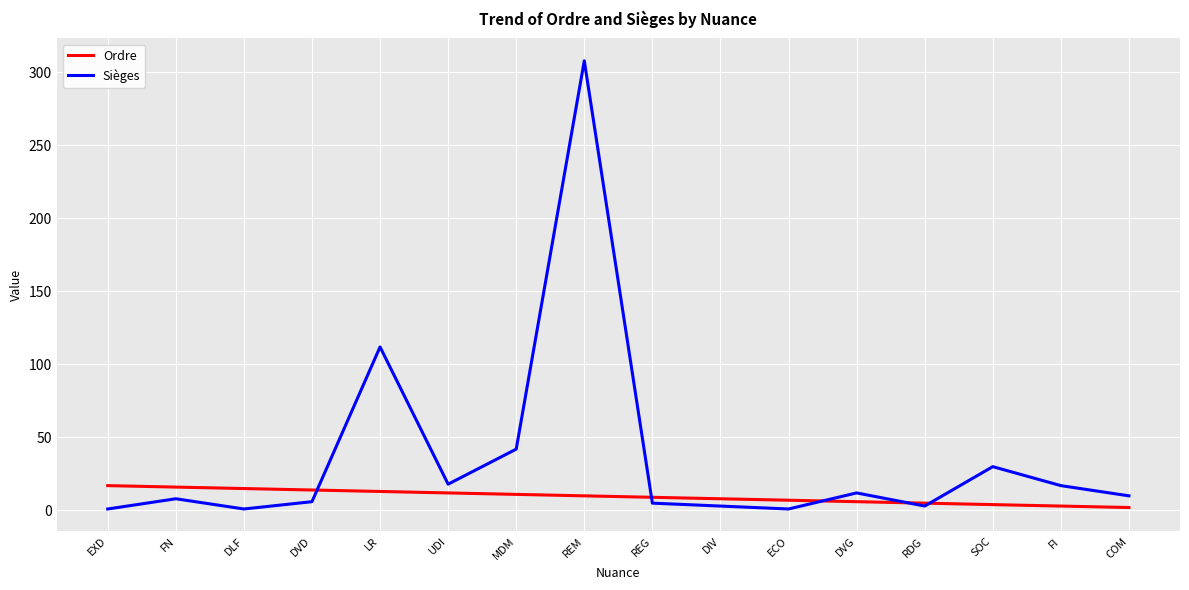

At which category does the chart reach its peak across all series?

REM